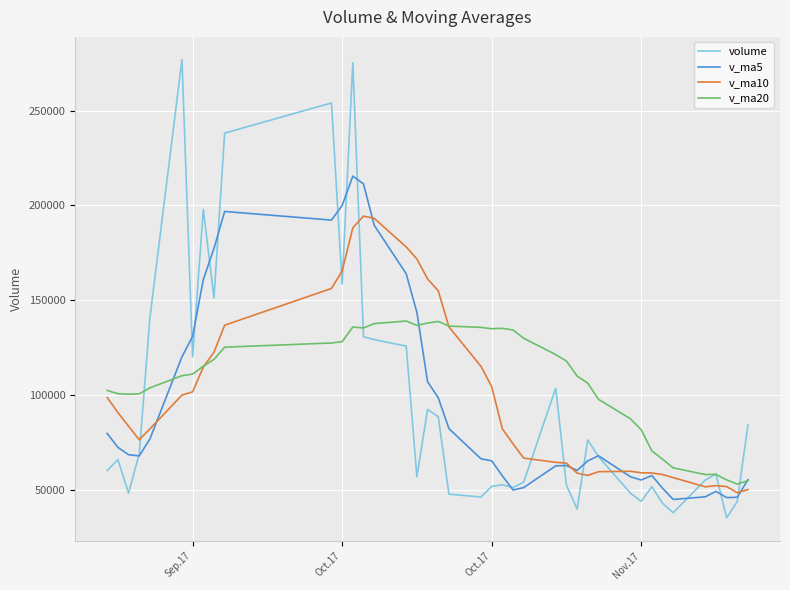

List the series in order of their peak value, highest first.

volume, v_ma5, v_ma10, v_ma20